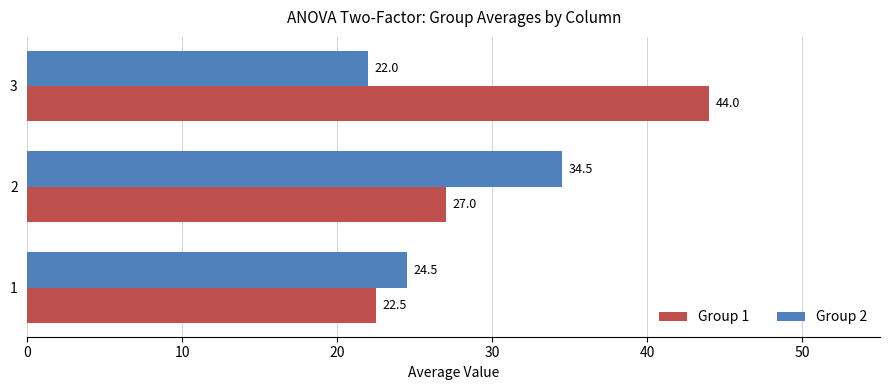

The Group 1 series shows 31.7 at 1. True or false?

False